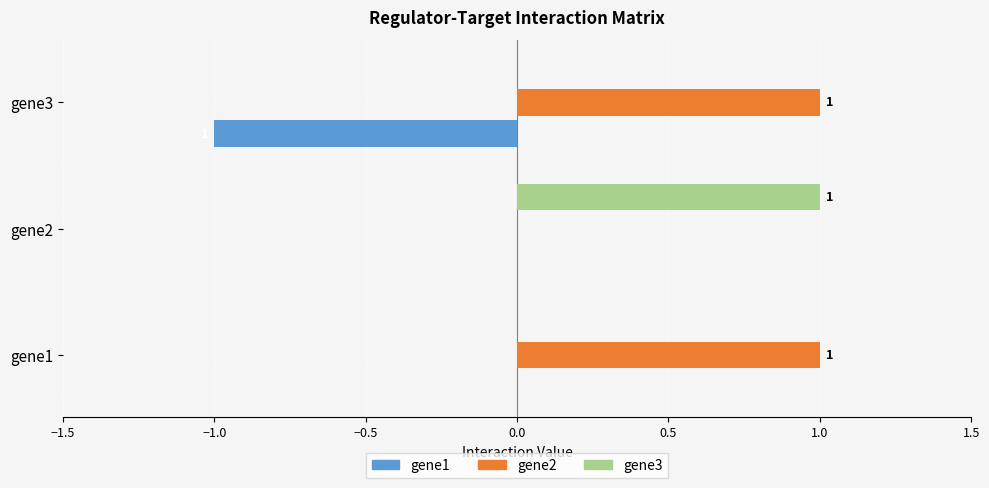

How many categories are shown in the chart?

3